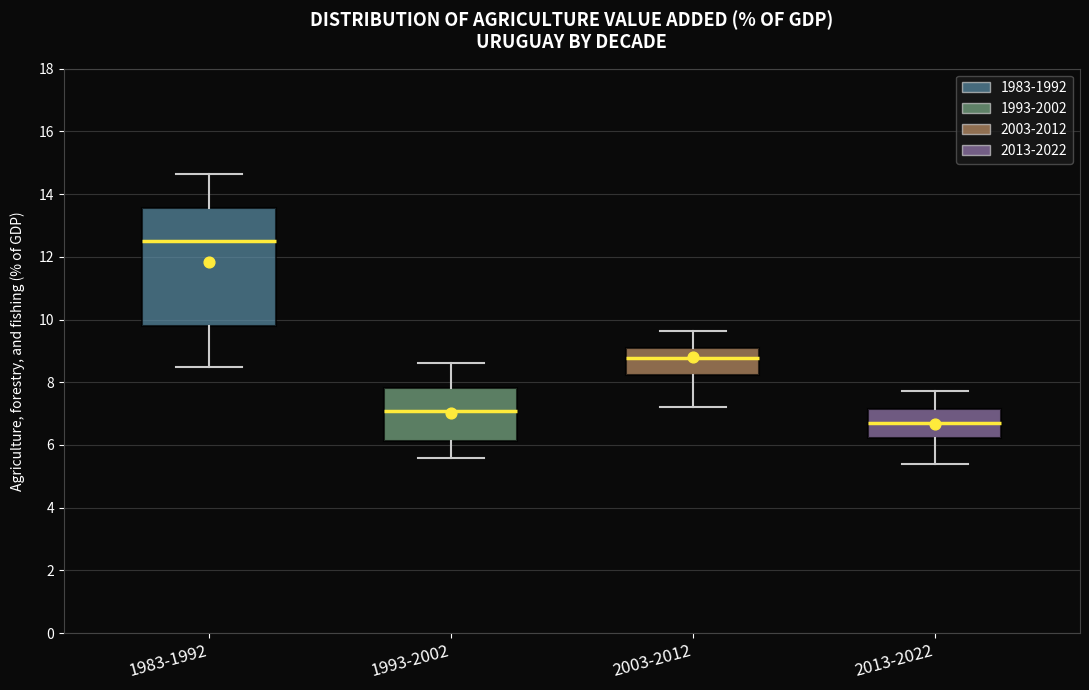

Which box's median line is the lowest?

2013-2022